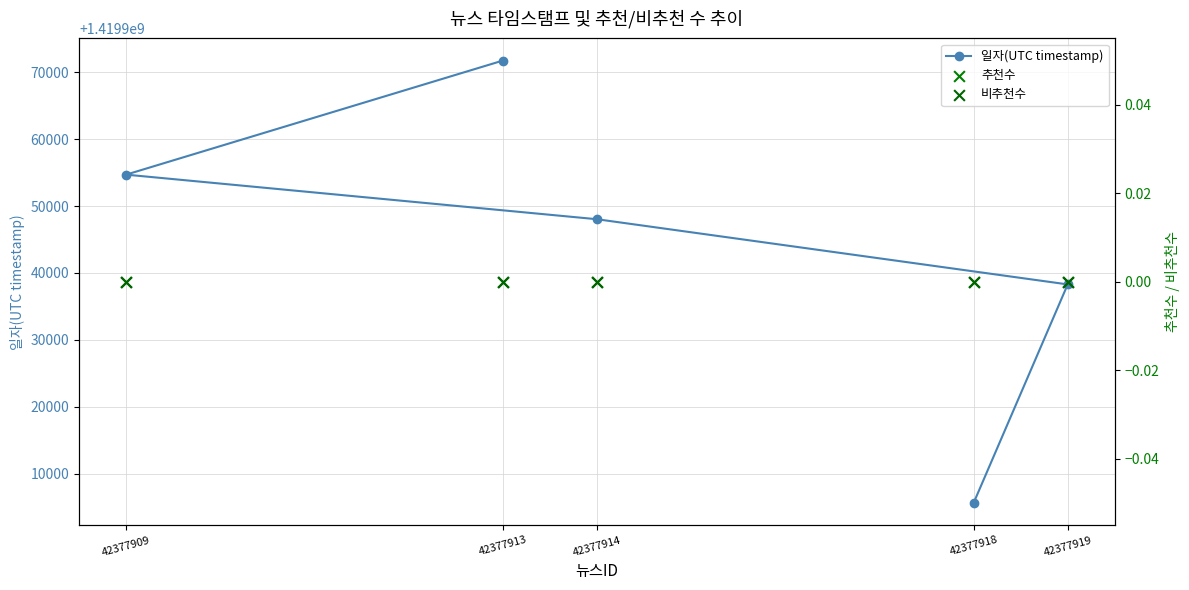

At which category is the sum across all series the highest?

42377913